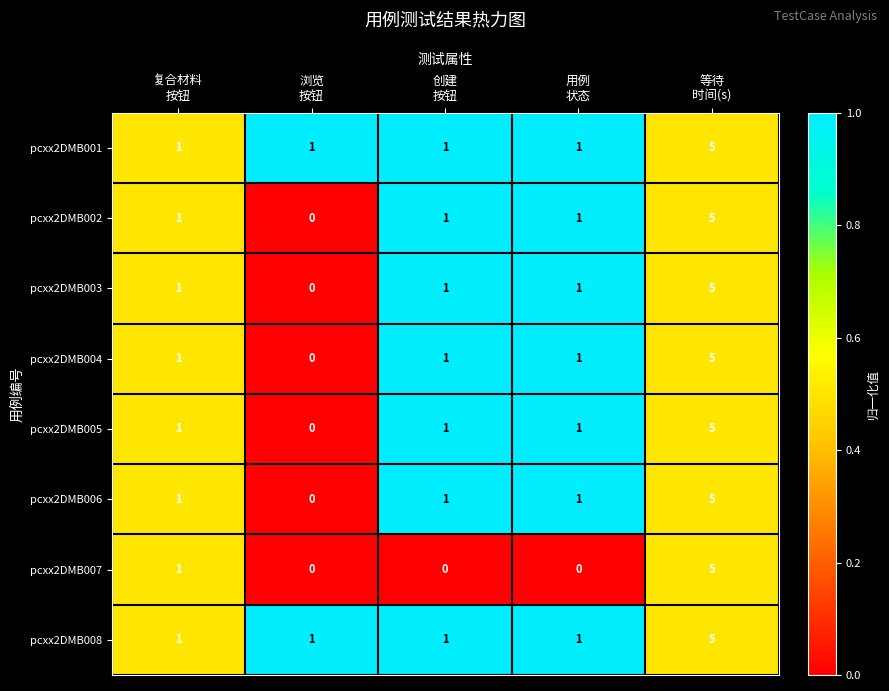

Count the pcxx2DMB005 values in the range 1 to 2.

3